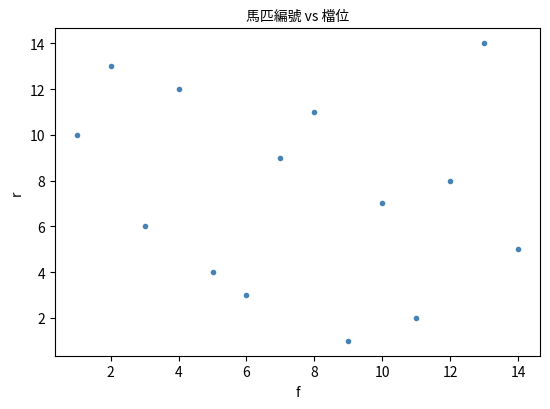

What is the range of X values (max minus min)?

13